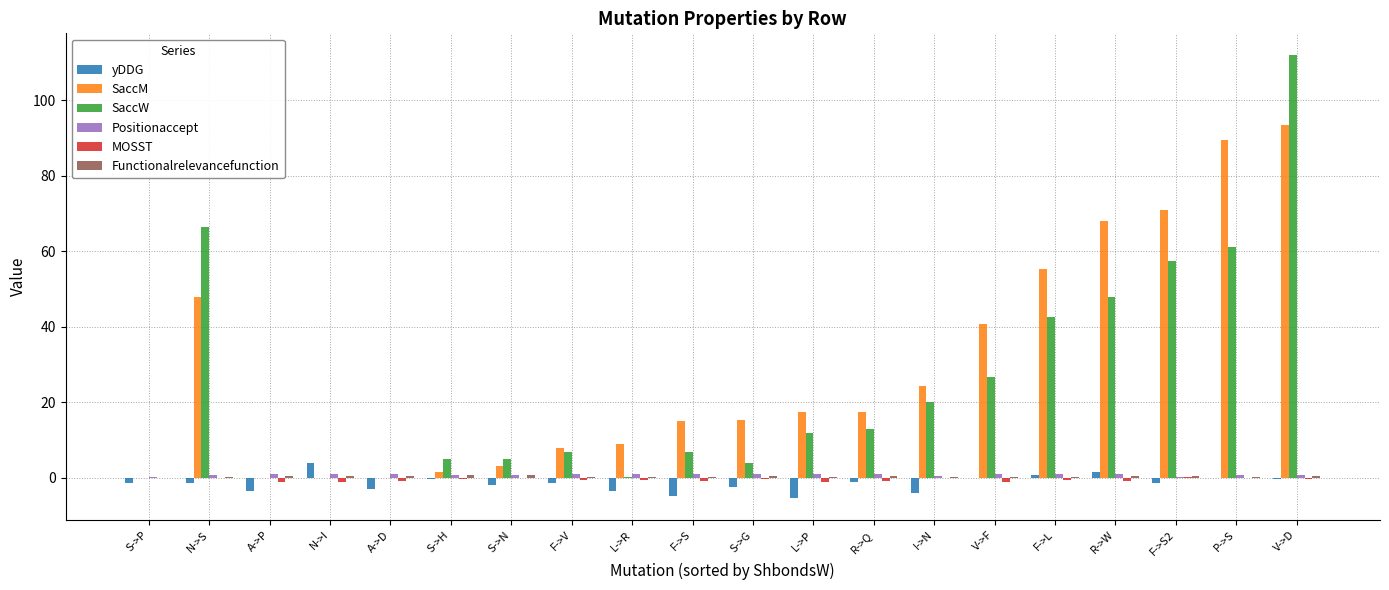

Which series changed the most between N->I and F->V?

SaccM